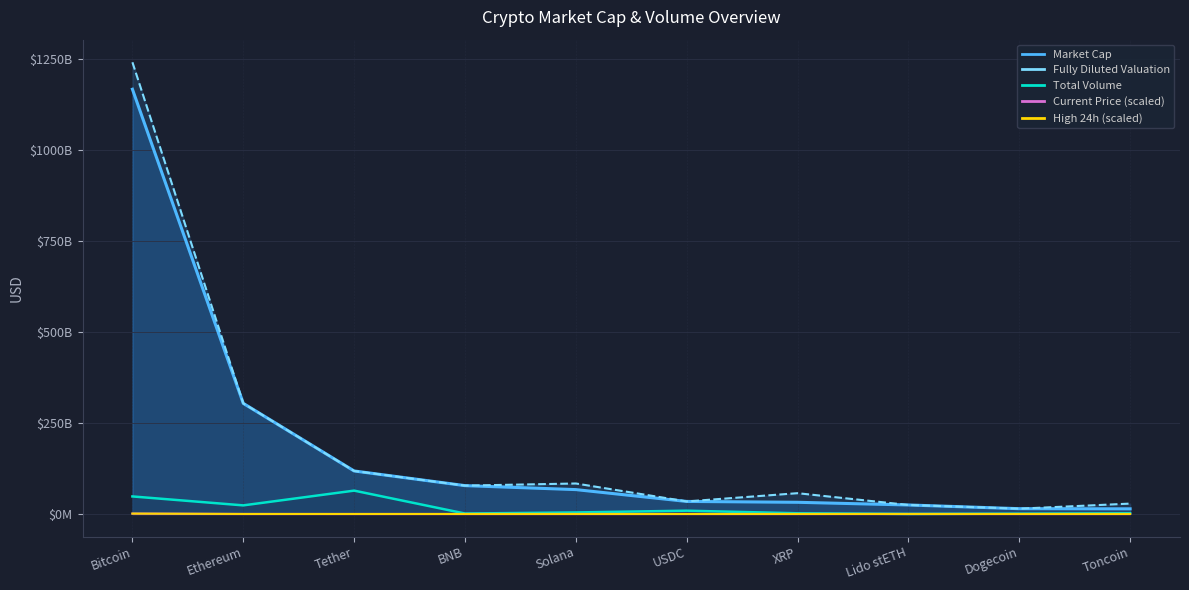

Which category has the lowest value across all series?

Dogecoin